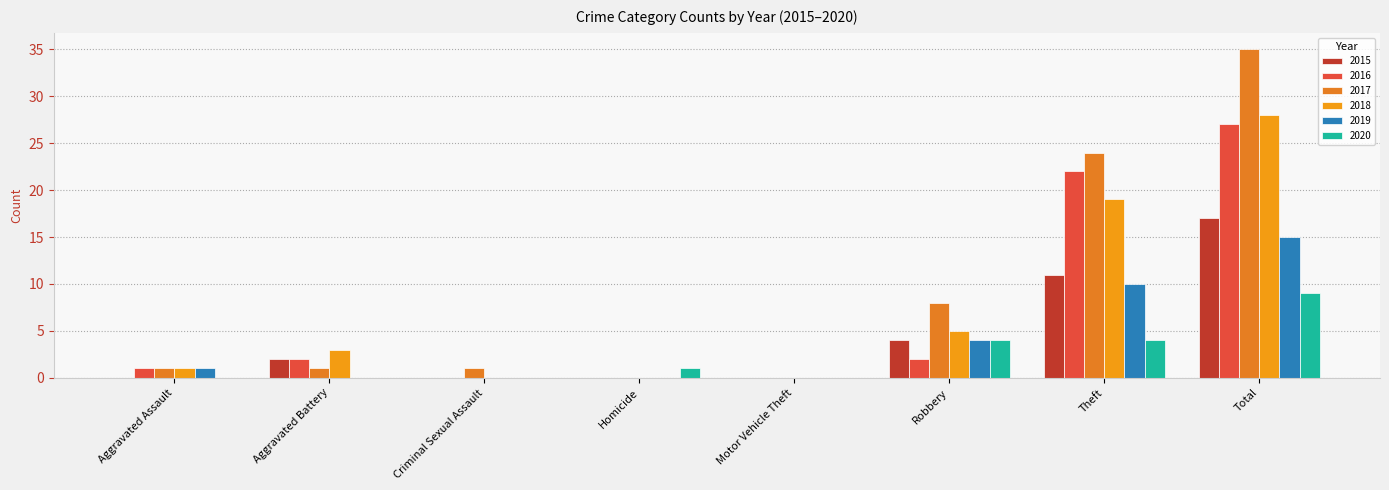

At which label does 2015 reach its minimum?

Aggravated Assault